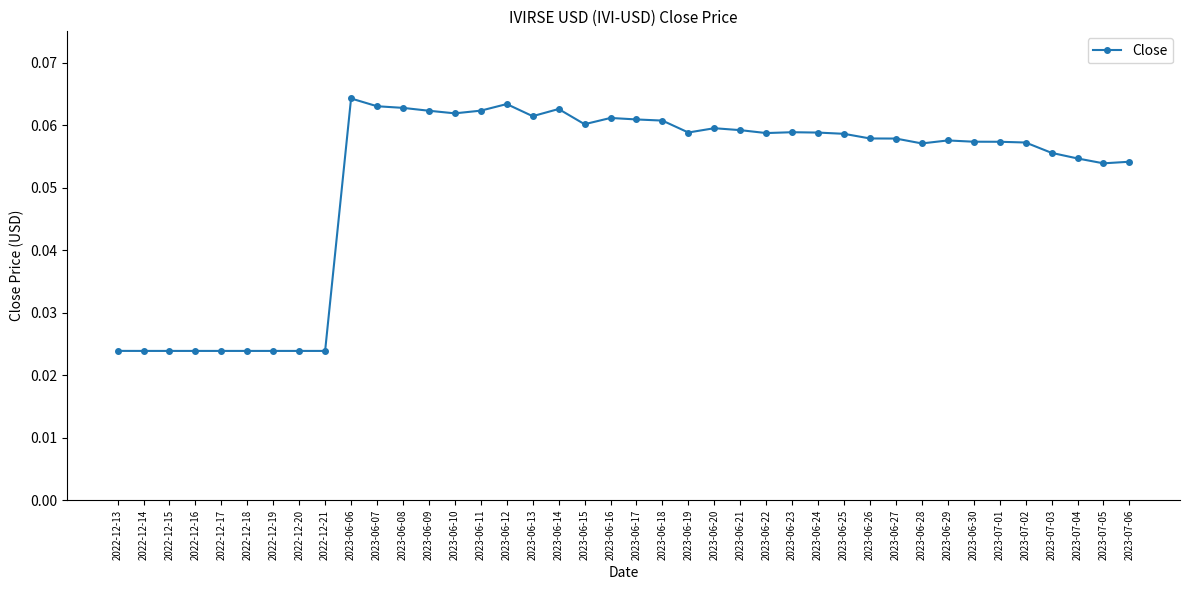

What is the sum of all values?

2.1